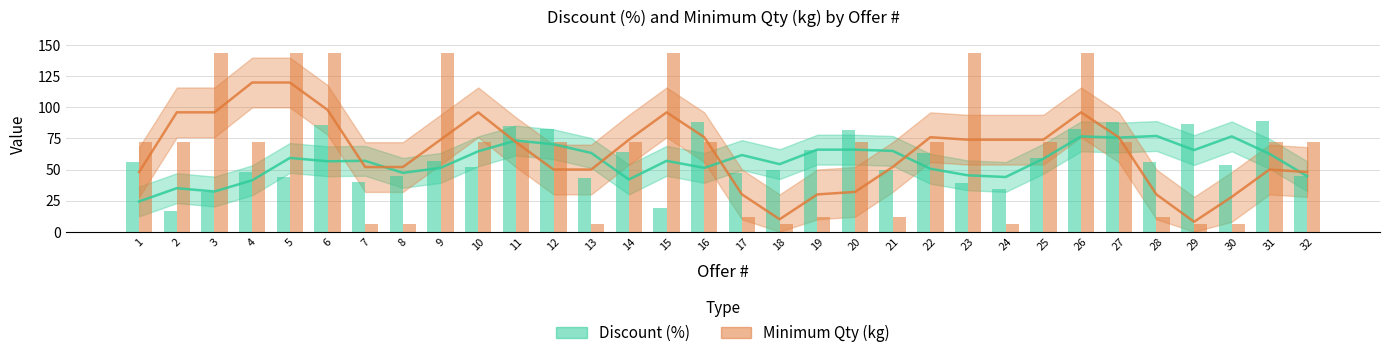

At 9, list the series in order from smallest to largest.

Discount (%), Minimum Qty (kg)